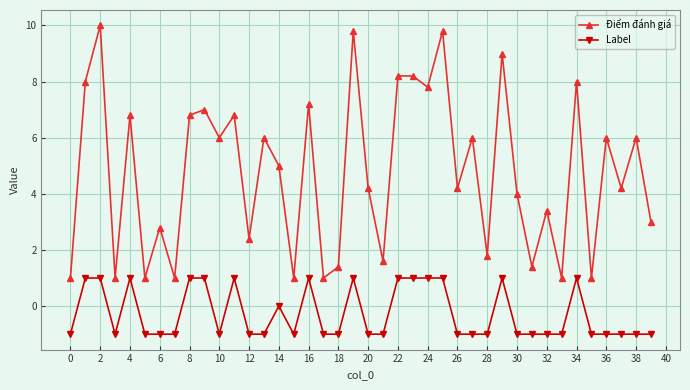

Which series has the widest spread of values?

Điểm đánh giá